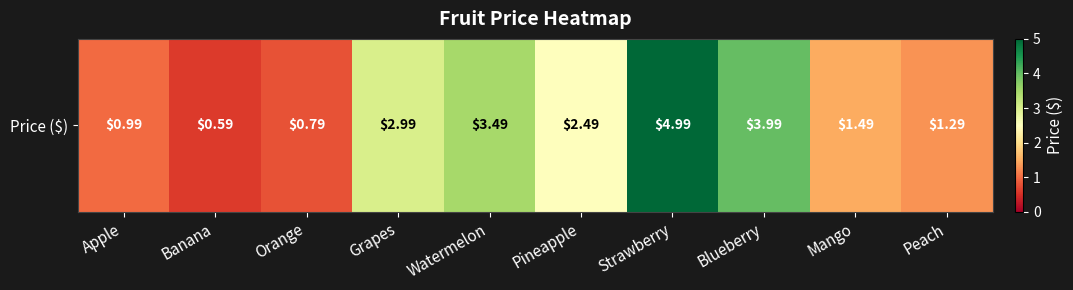

Reading right to left, what are all the values shown in this chart?

Peach=1.3	Mango=1.5	Blueberry=4.0	Strawberry=5.0	Pineapple=2.5	Watermelon=3.5	Grapes=3.0	Orange=0.8	Banana=0.6	Apple=1.0